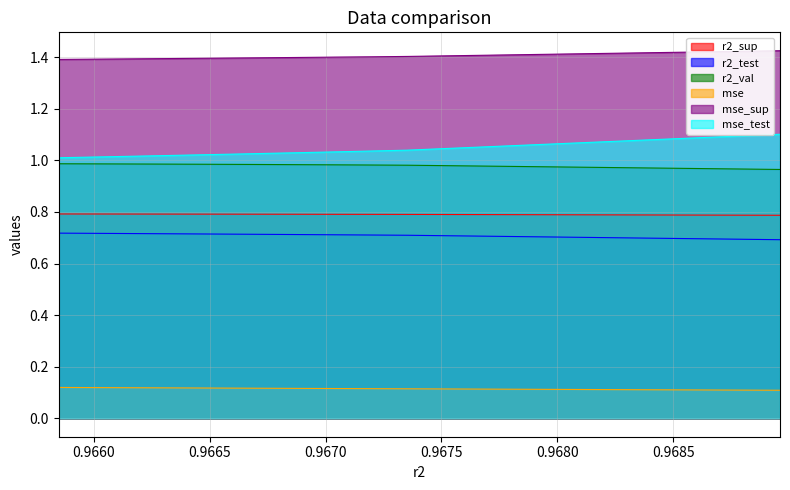

Reading left to right, what are all the values shown in this chart?

r2_sup: 0.8	0.8	0.8	0.8	0.8	0.8	0.8	0.8	0.8	0.8
r2_test: 0.7	0.7	0.7	0.7	0.7	0.7	0.7	0.7	0.7	0.7
r2_val: 1.0	1.0	1.0	1.0	1.0	1.0	1.0	1.0	1.0	1.0
mse: 0.1	0.1	0.1	0.1	0.1	0.1	0.1	0.1	0.1	0.1
mse_sup: 1.4	1.4	1.4	1.4	1.4	1.4	1.4	1.4	1.4	1.4
mse_test: 1.0	1.0	1.0	1.0	1.0	1.0	1.0	1.0	1.0	1.1